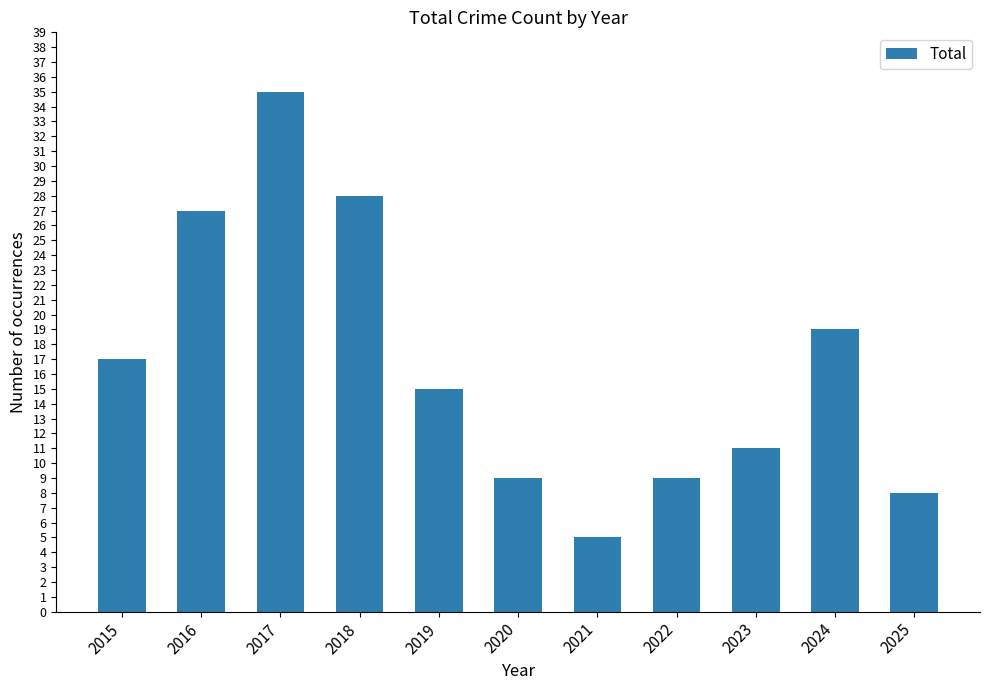

What is the value of the 5th bar from the left?

15